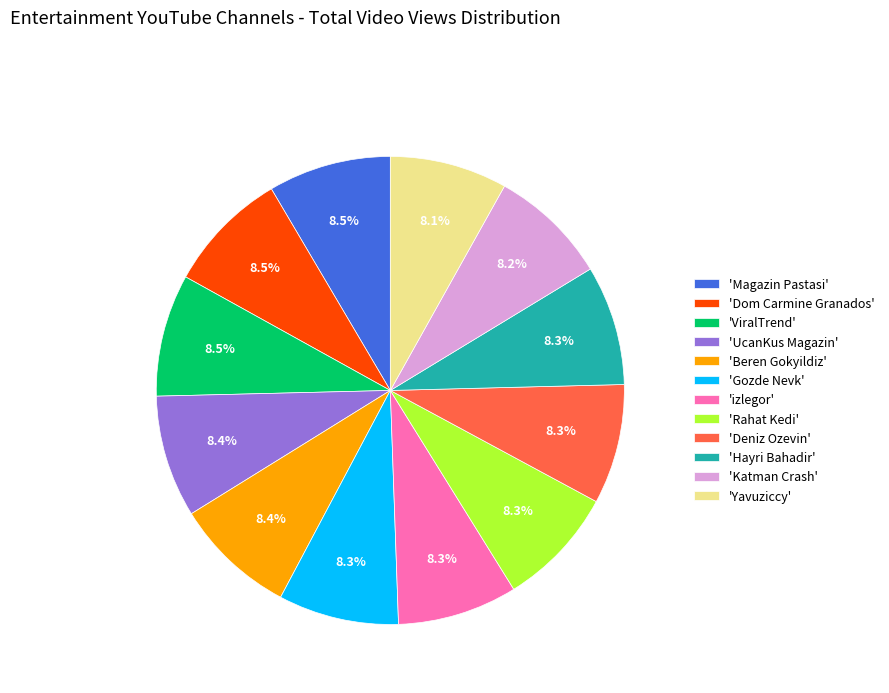

What percentage do 'Magazin Pastasi' and 'Deniz Ozevin' together represent?

16.8%